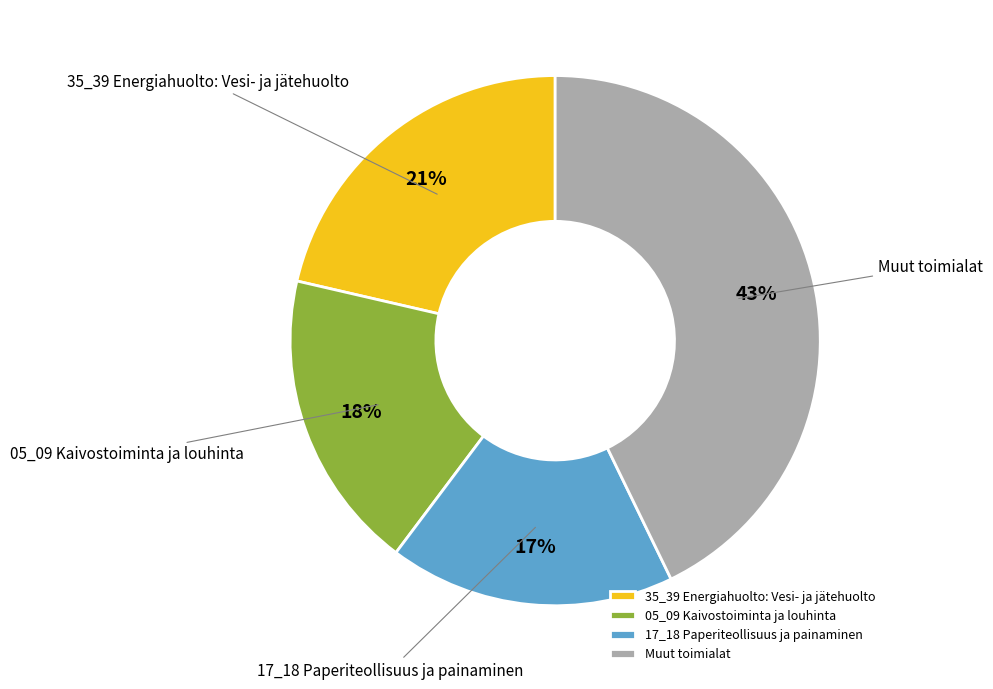

How many segments does this pie chart have?

4